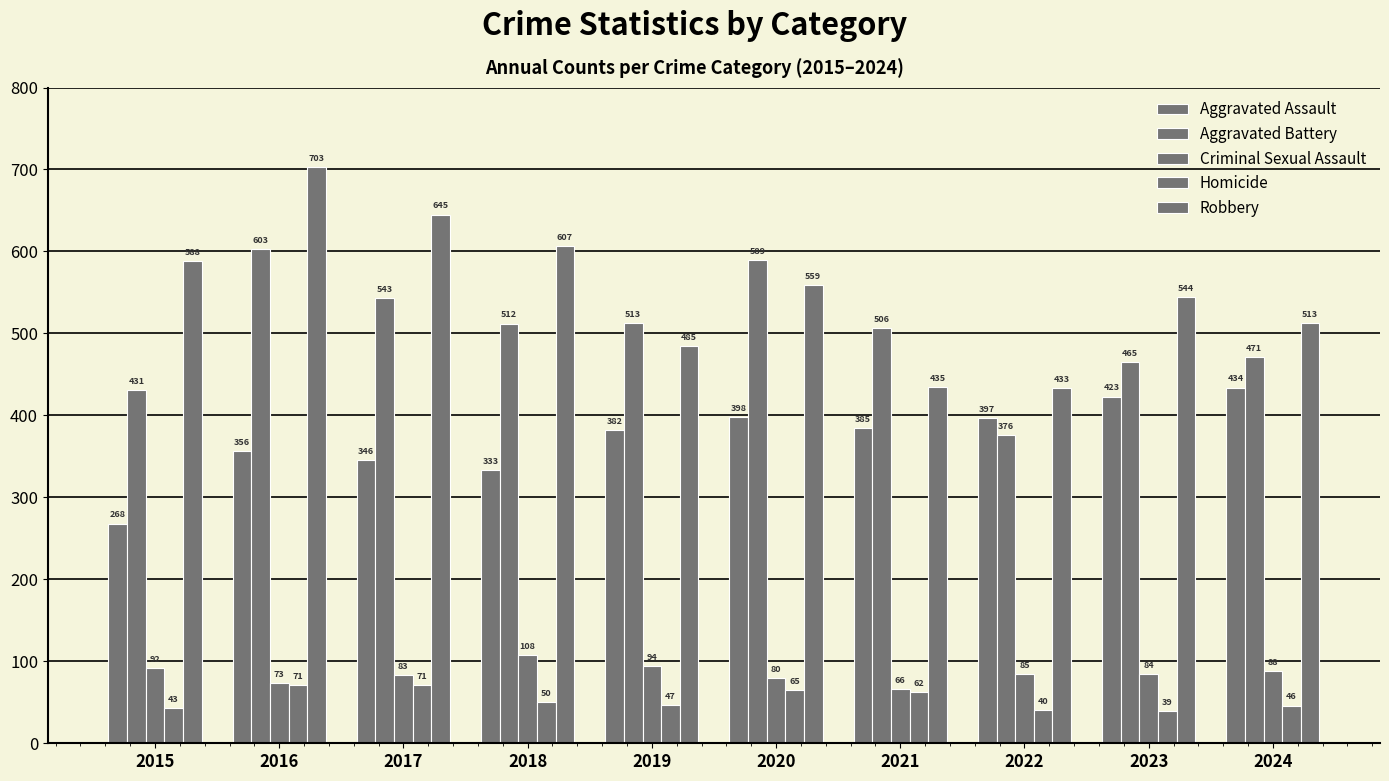

How many categories are shown in the chart?

10